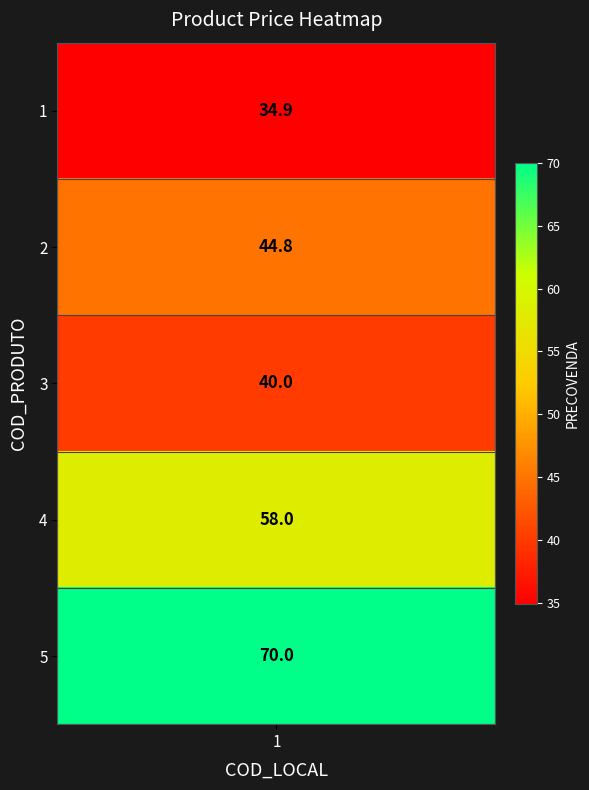

Reading left to right, list all the values displayed in this chart.

1=34.9	2=44.8	3=40.0	4=58.0	5=70.0